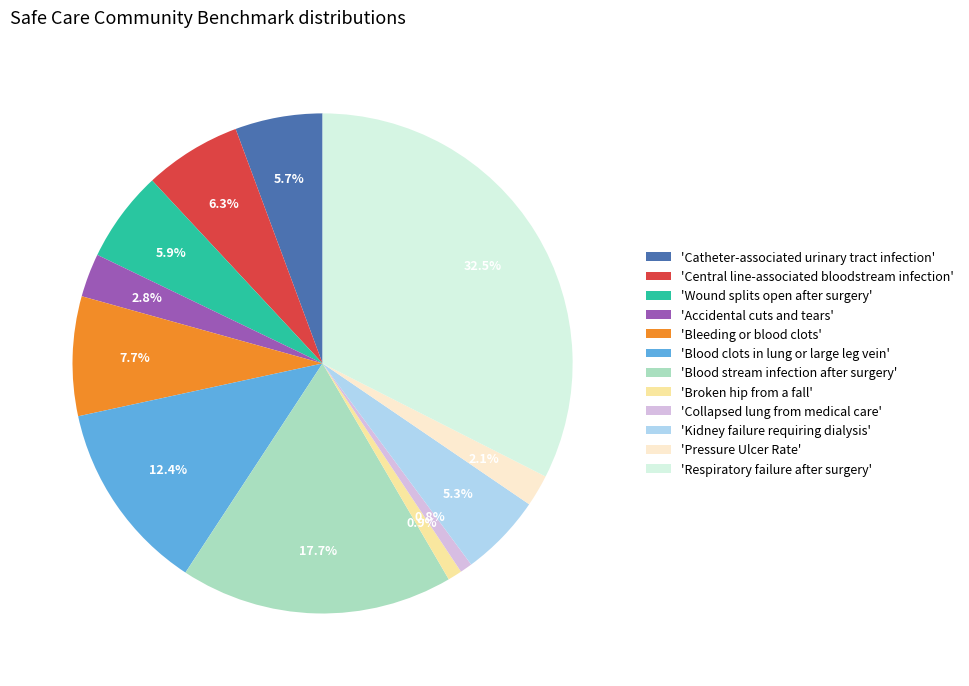

Which slice is the largest?

'Respiratory failure after surgery'